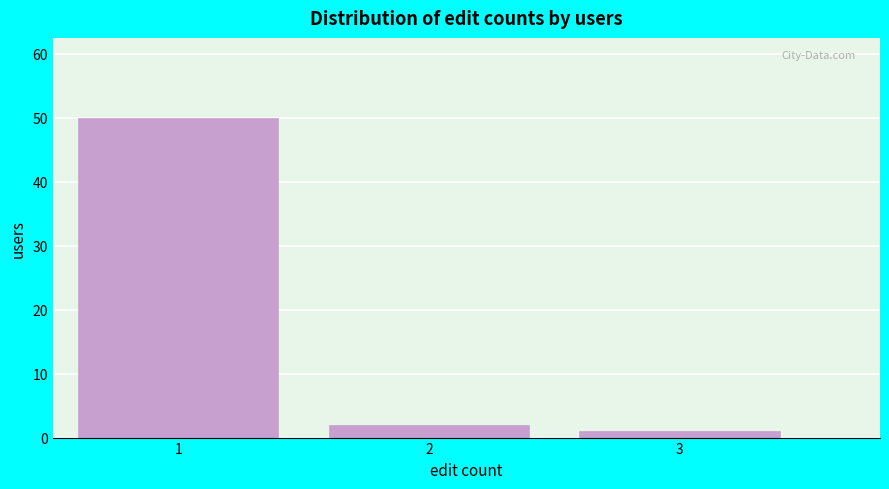

Reading right to left, list all the values displayed in this chart.

1	2	50